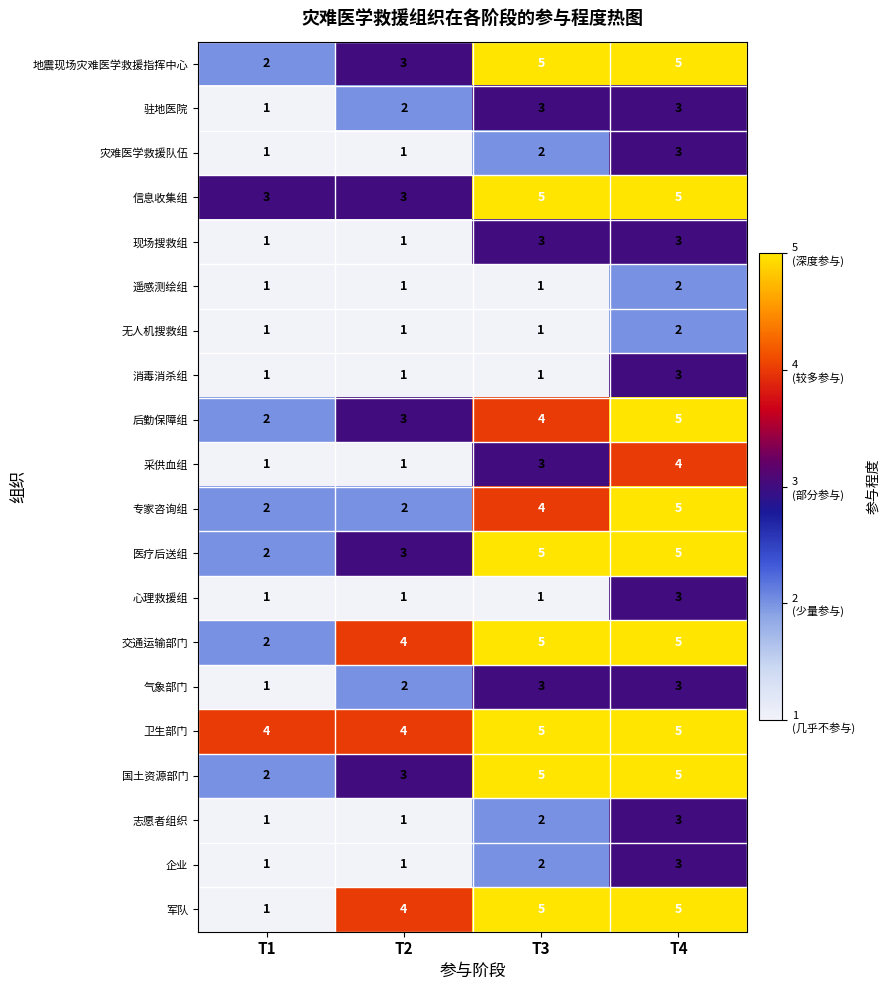

Which series has the largest total across all categories?

卫生部门